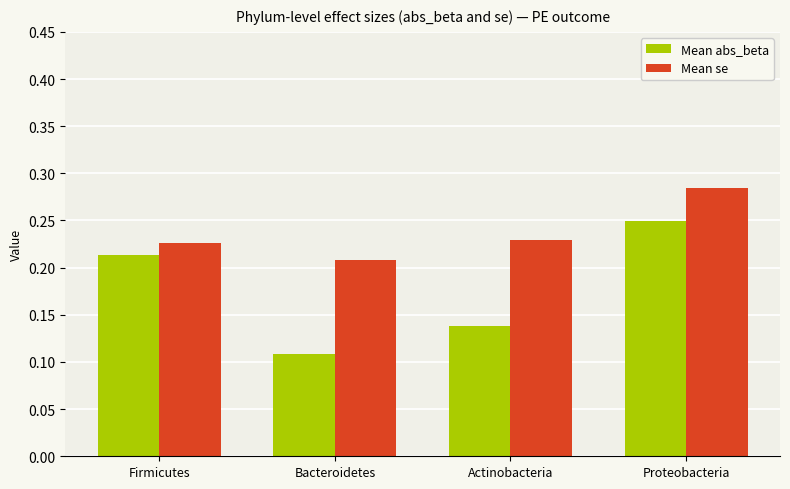

What is the sum of all Mean se values?

0.9